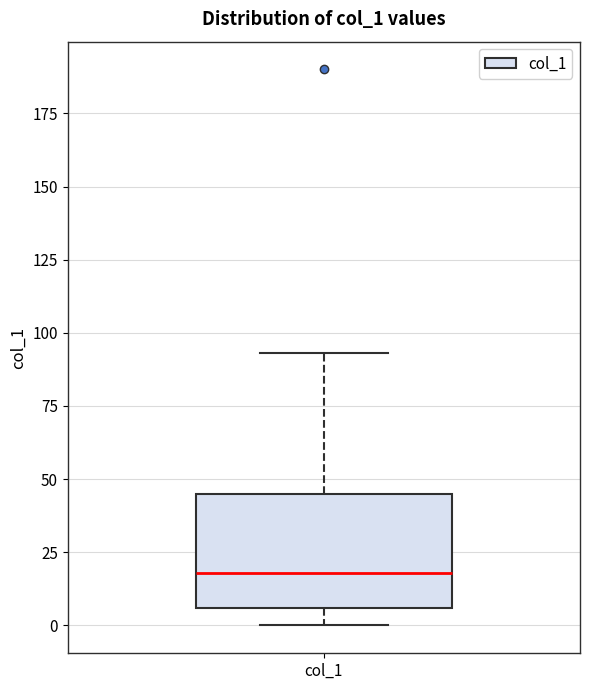

Transcribe this box plot: give where the median line is, the range the box spans, and where the two whiskers end, as read against the y-axis. The values are not printed on the chart, so give them approximately, as read against the axis.

median 20, box 5 to 45, whiskers 0 to 95